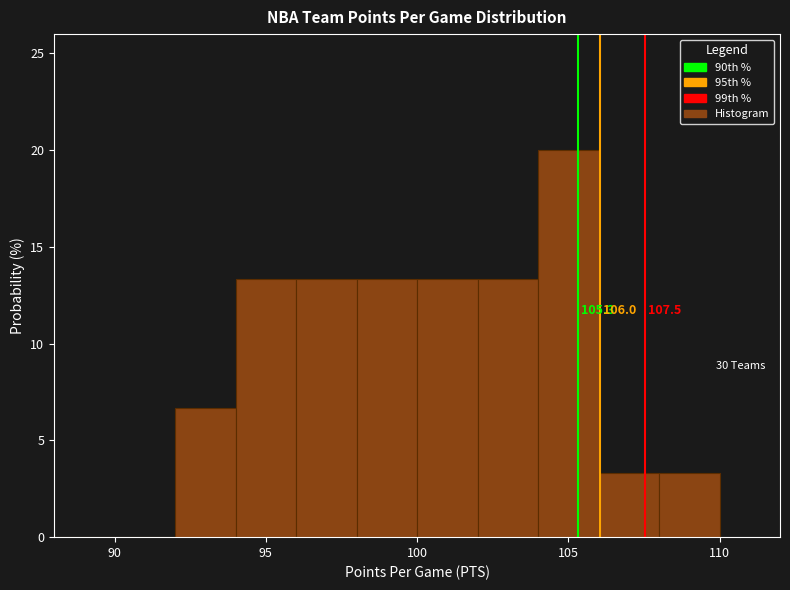

Over which range of the x-axis is the bar tallest?

104 to 106